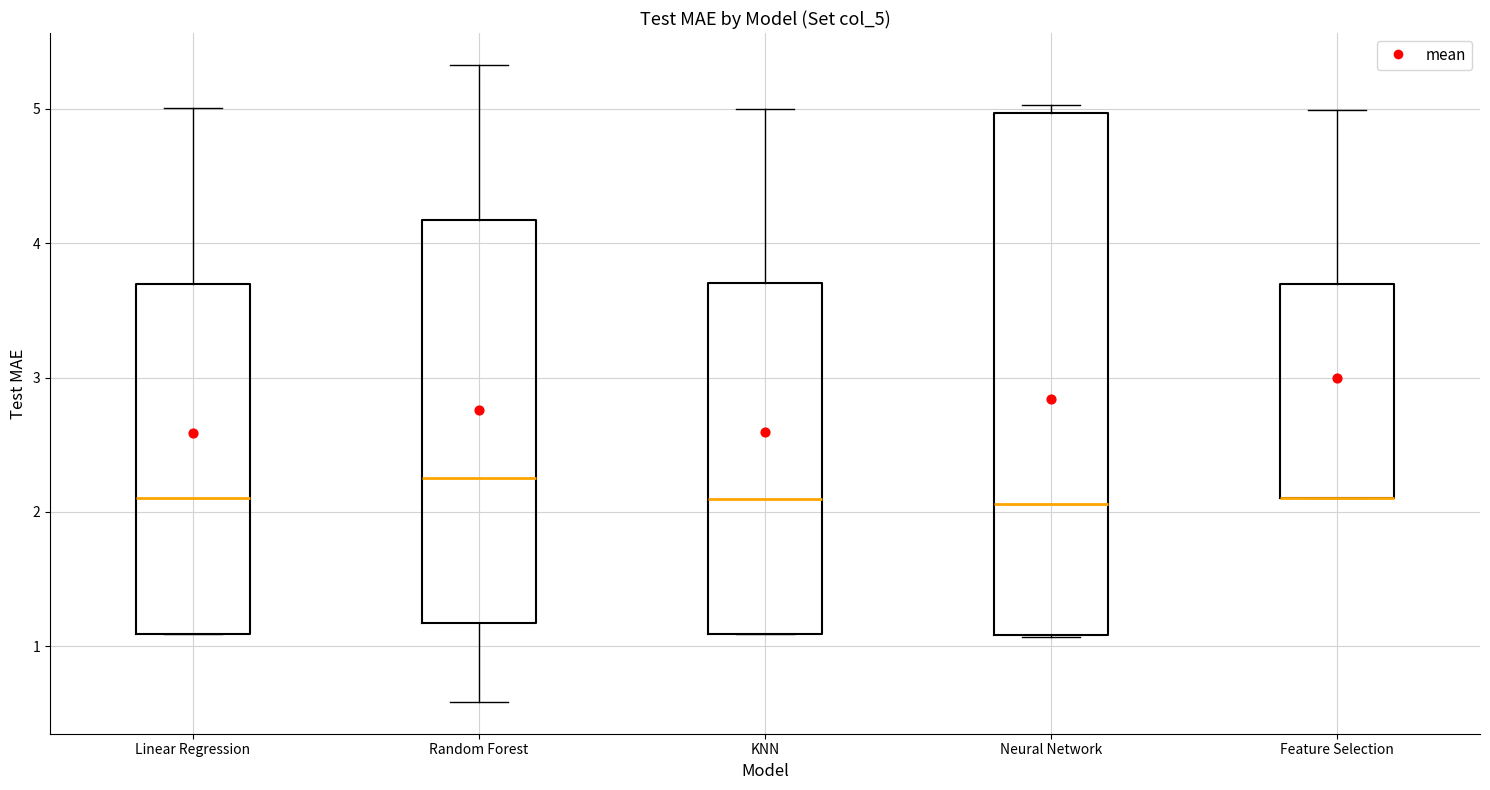

Where is the upper edge of the box for KNN on the y-axis? The values are not printed on the chart, so give them approximately, as read against the axis.

3.7